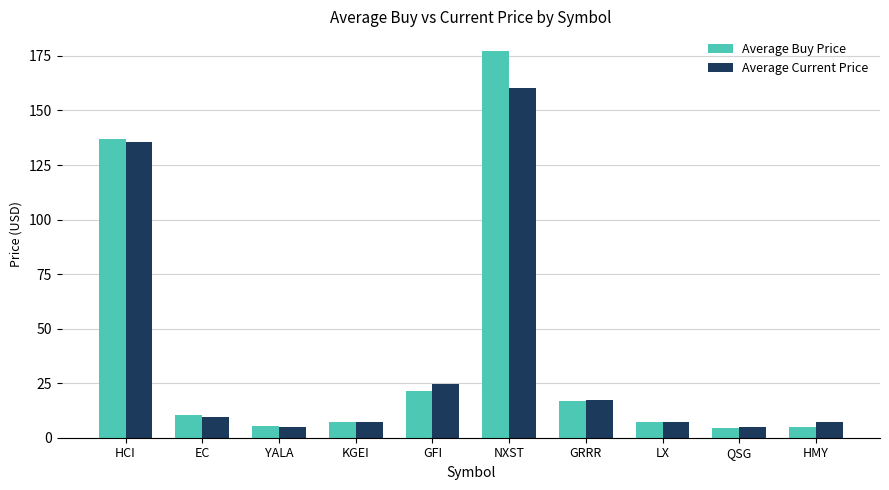

How many distinct data groups are displayed?

2